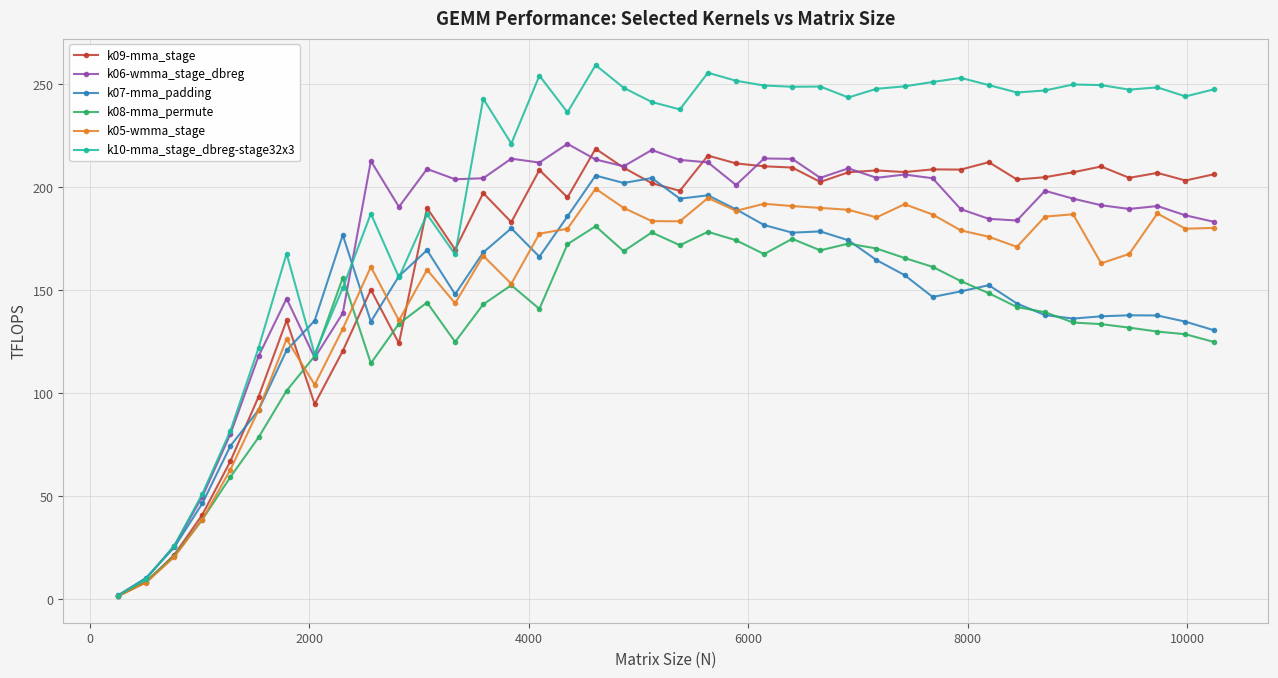

What is the greatest value displayed?

259.3